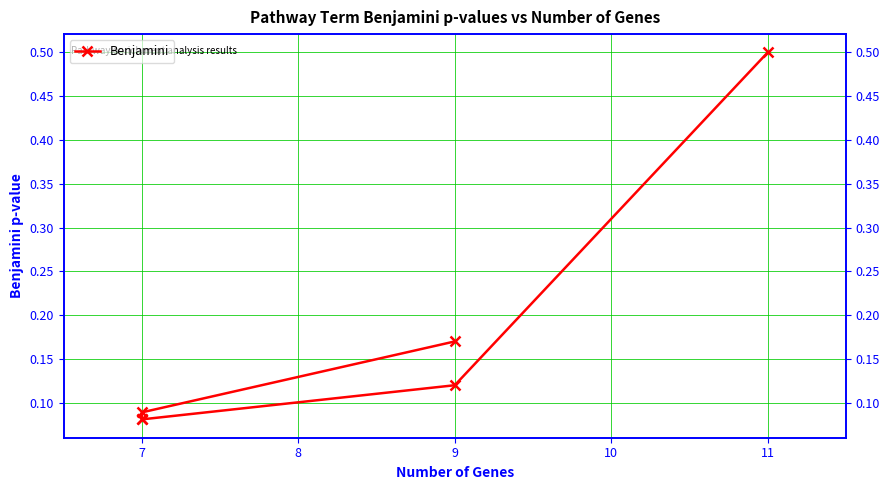

Reading left to right, what are all the values shown in this chart?

0.2	0.1	0.1	0.1	0.1	0.5